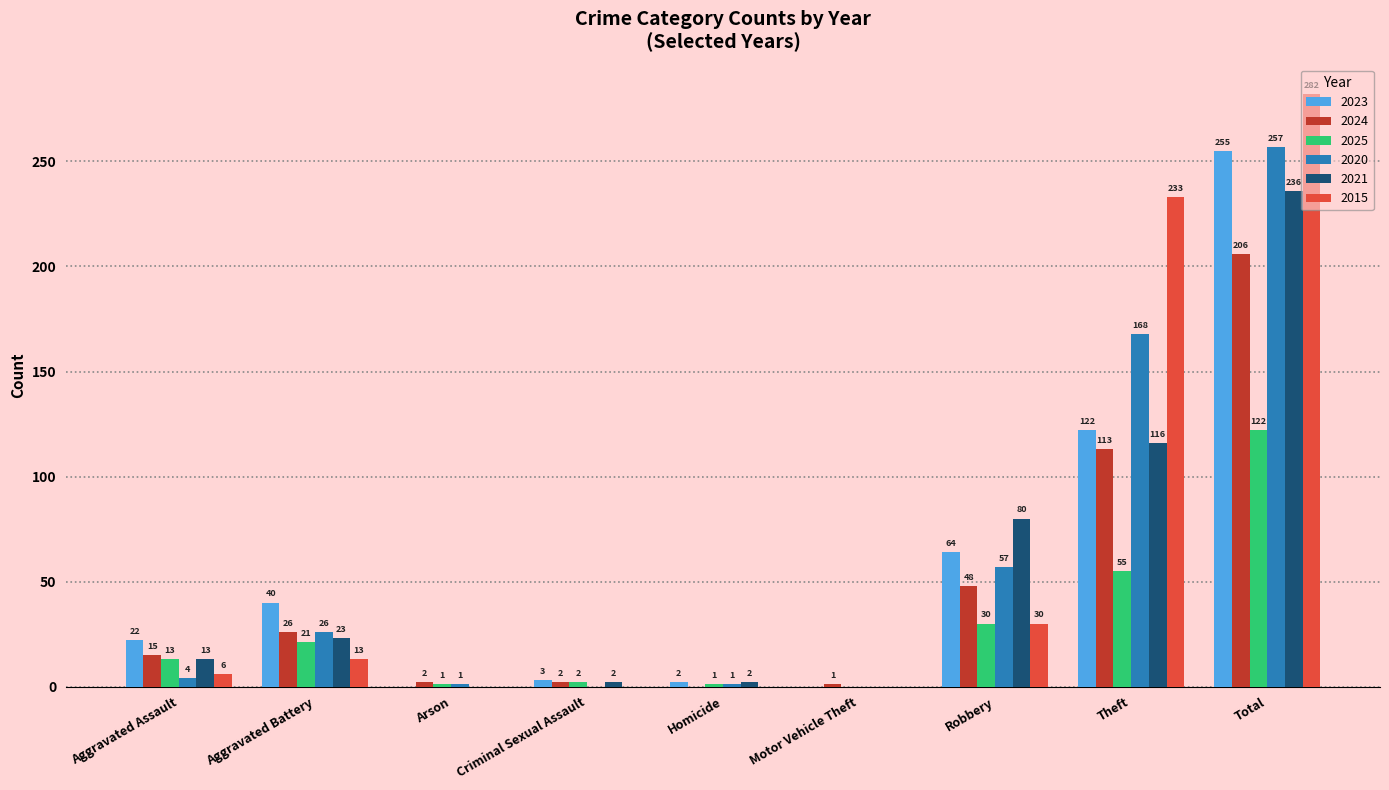

What is the average value of the 2025 series?

27